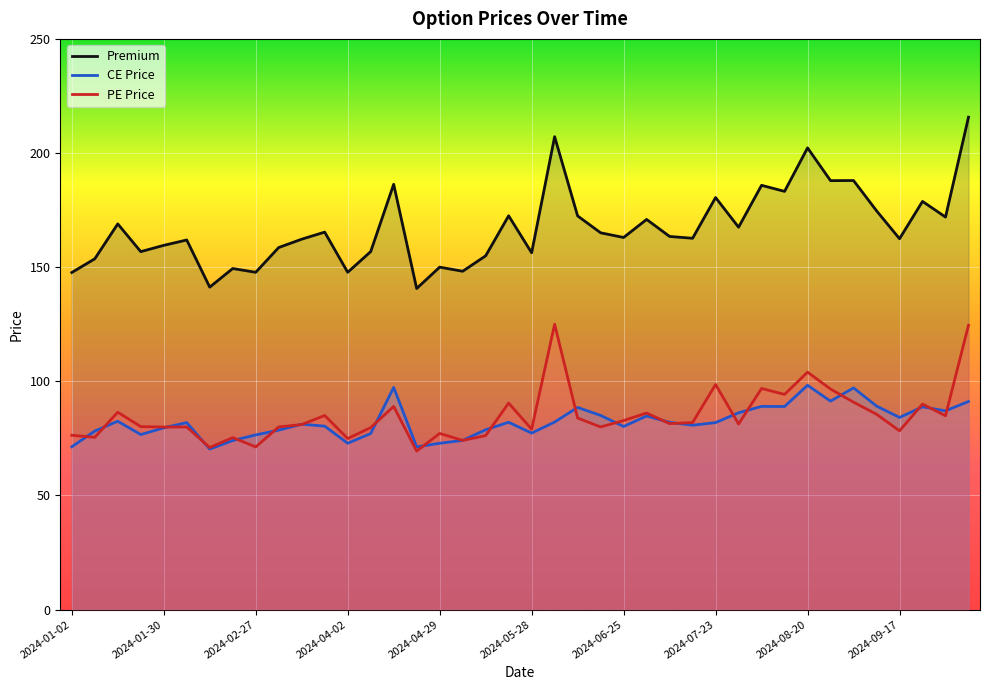

What is the sum of all Premium values?

6689.9